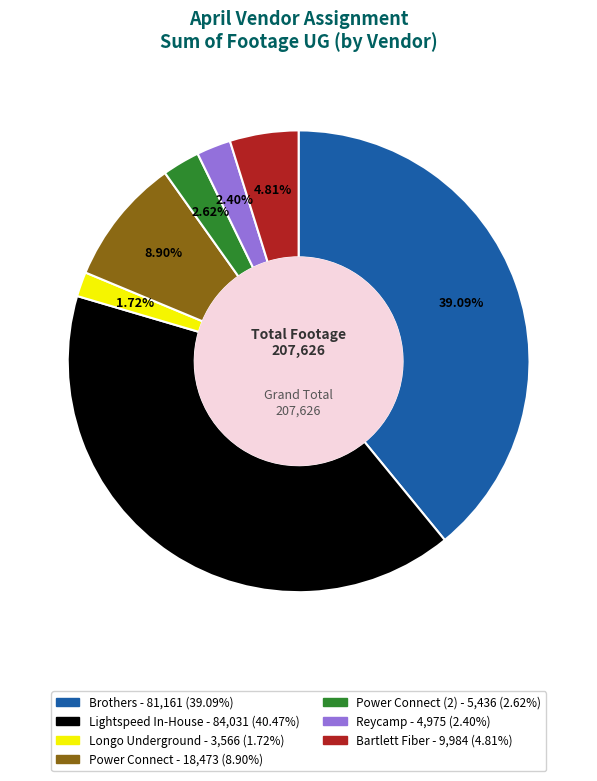

Is there any slice that represents more than half of the pie?

No